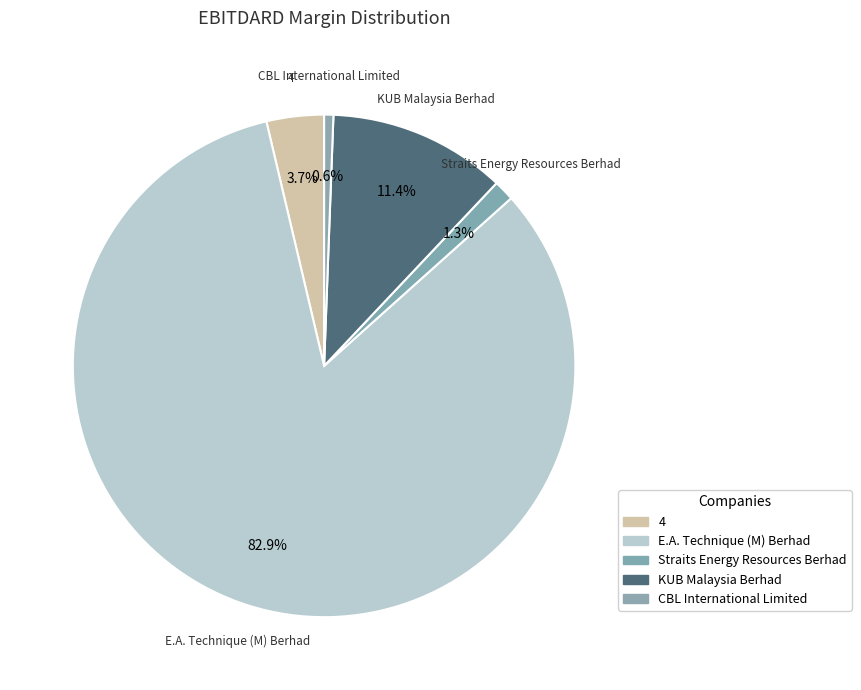

Is it true that CBL International Limited is 1% of the pie?

True